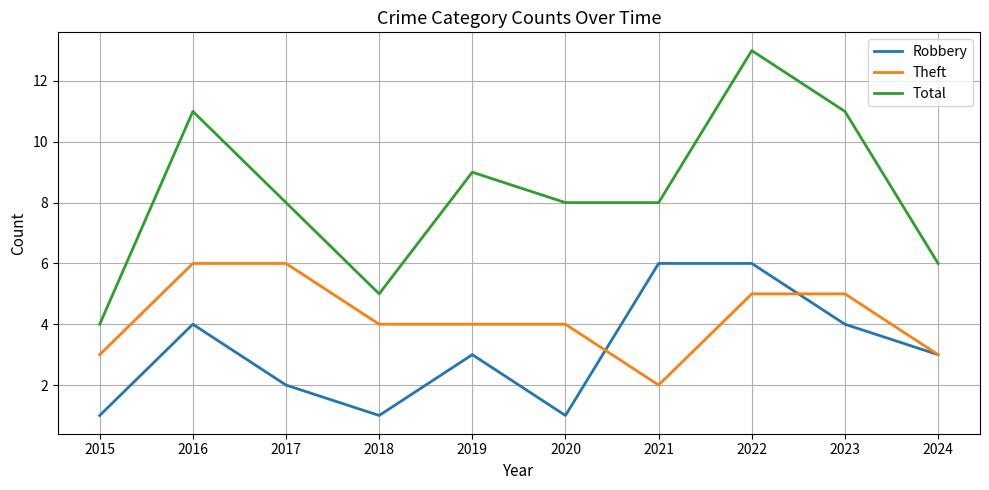

Is it true that Total equals 8 at 2017?

True